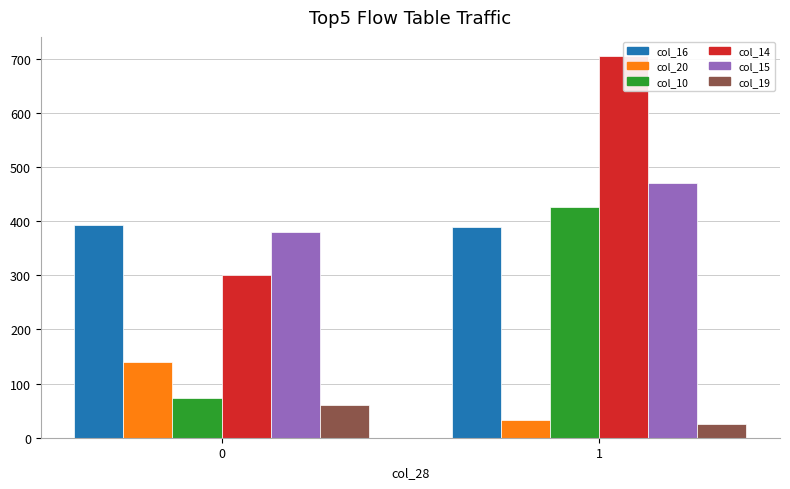

What are all the series names shown in the legend?

col_16, col_20, col_10, col_14, col_15, col_19